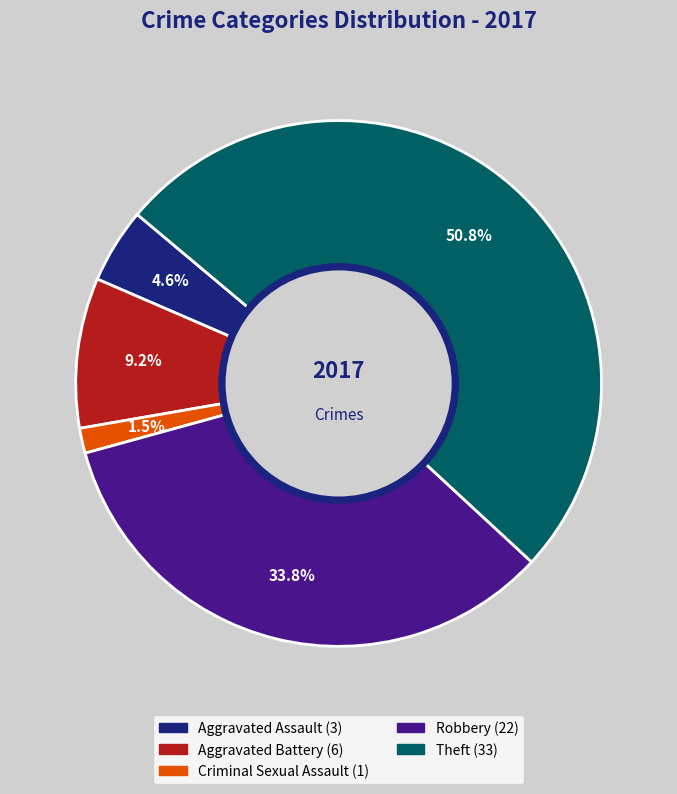

Is there a majority slice in this chart?

Yes